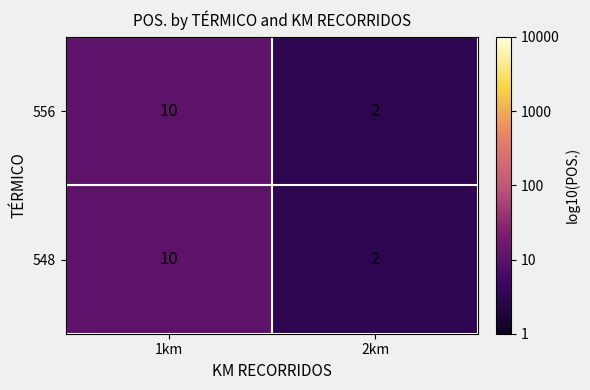

What is the total value across all series at 1km?

20